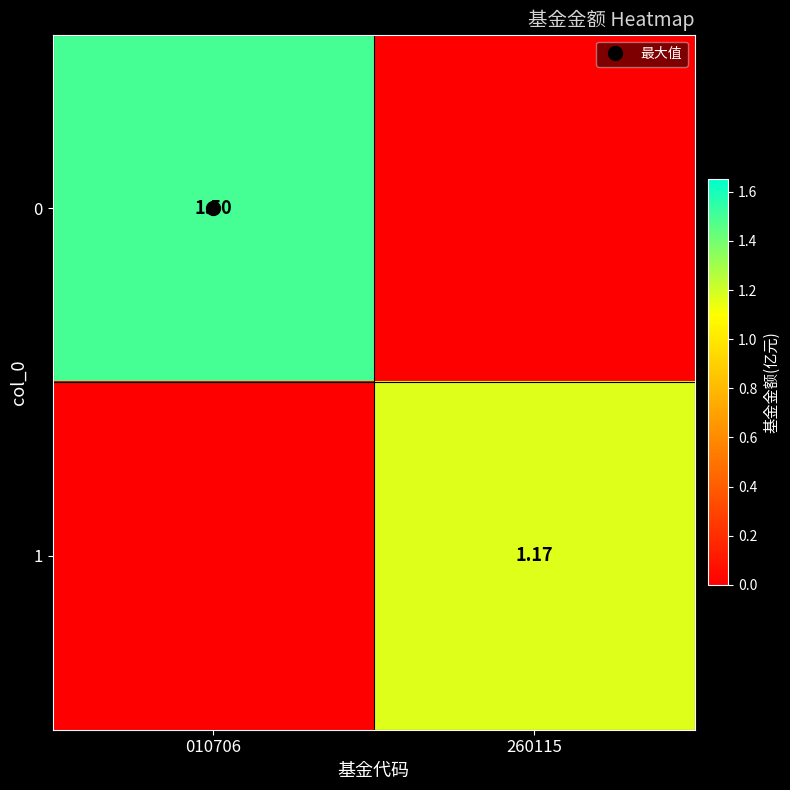

True or false: 0 has a value of 1.5 at 010706.

True